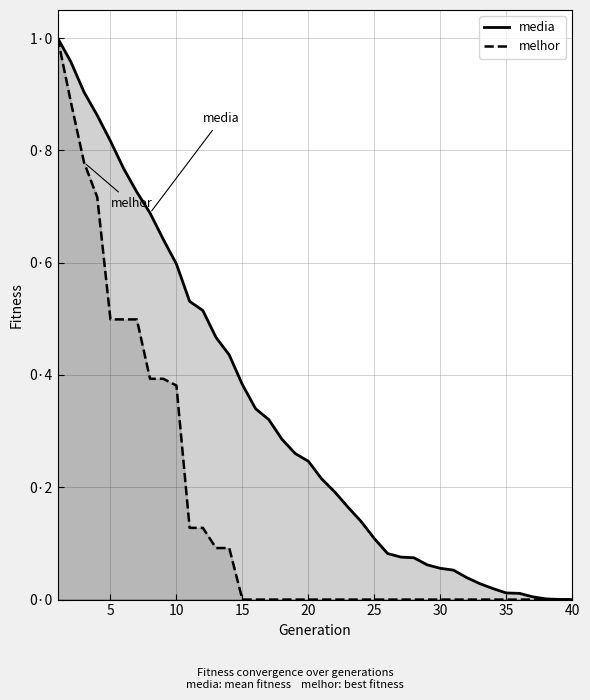

What is the sum of all media values?

13.1